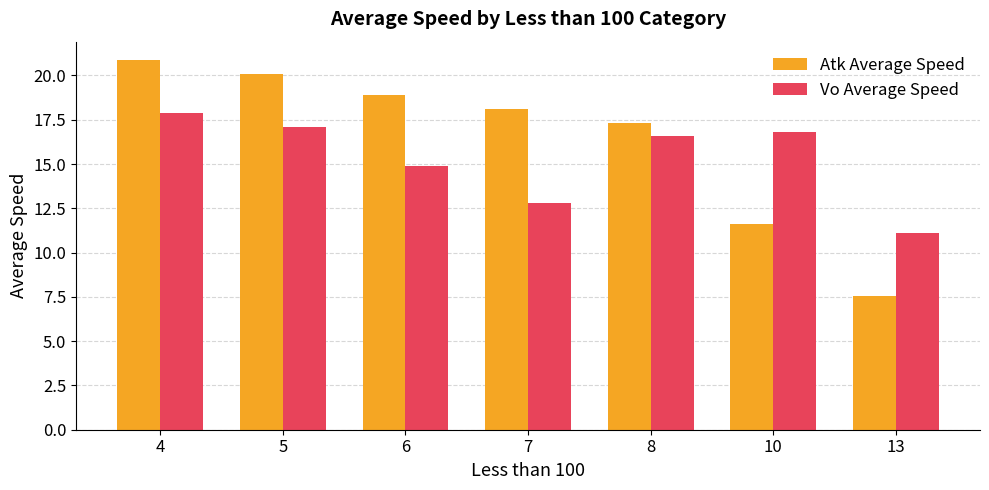

Which series has the largest total across all categories?

Atk Average Speed